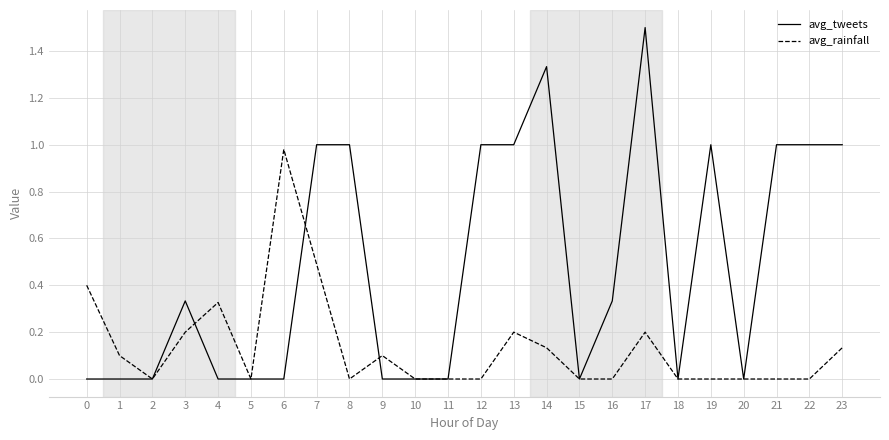

True or false: avg_rainfall has a value of 0.0 at 2.

True